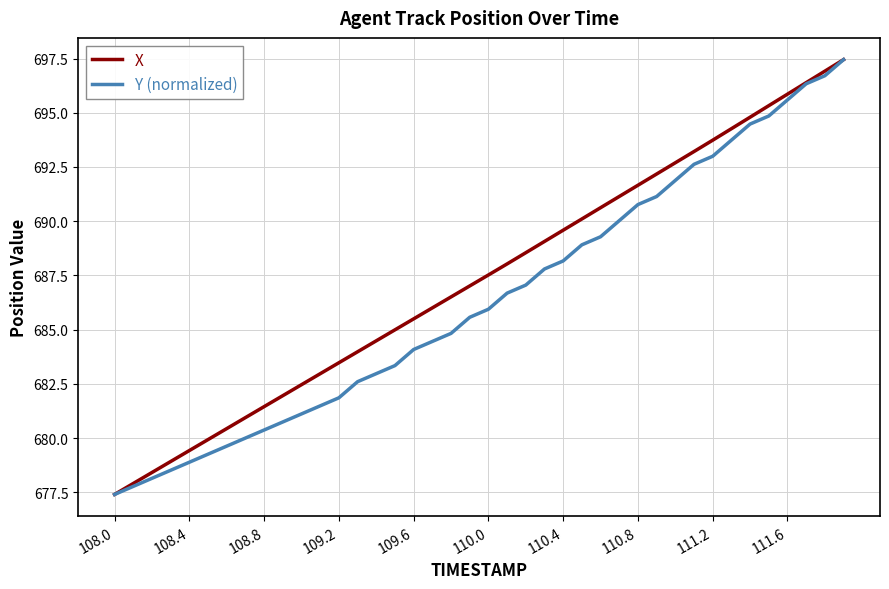

What is the sum of all X values?

27493.2